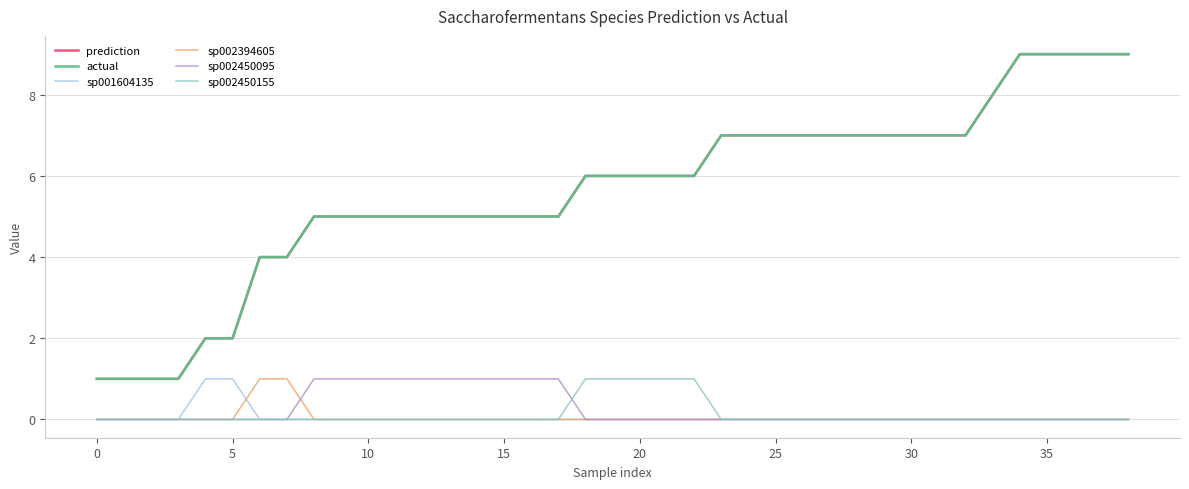

Rank the series by their maximum value, from lowest to highest.

sp001604135, sp002394605, sp002450095, sp002450155, prediction, actual